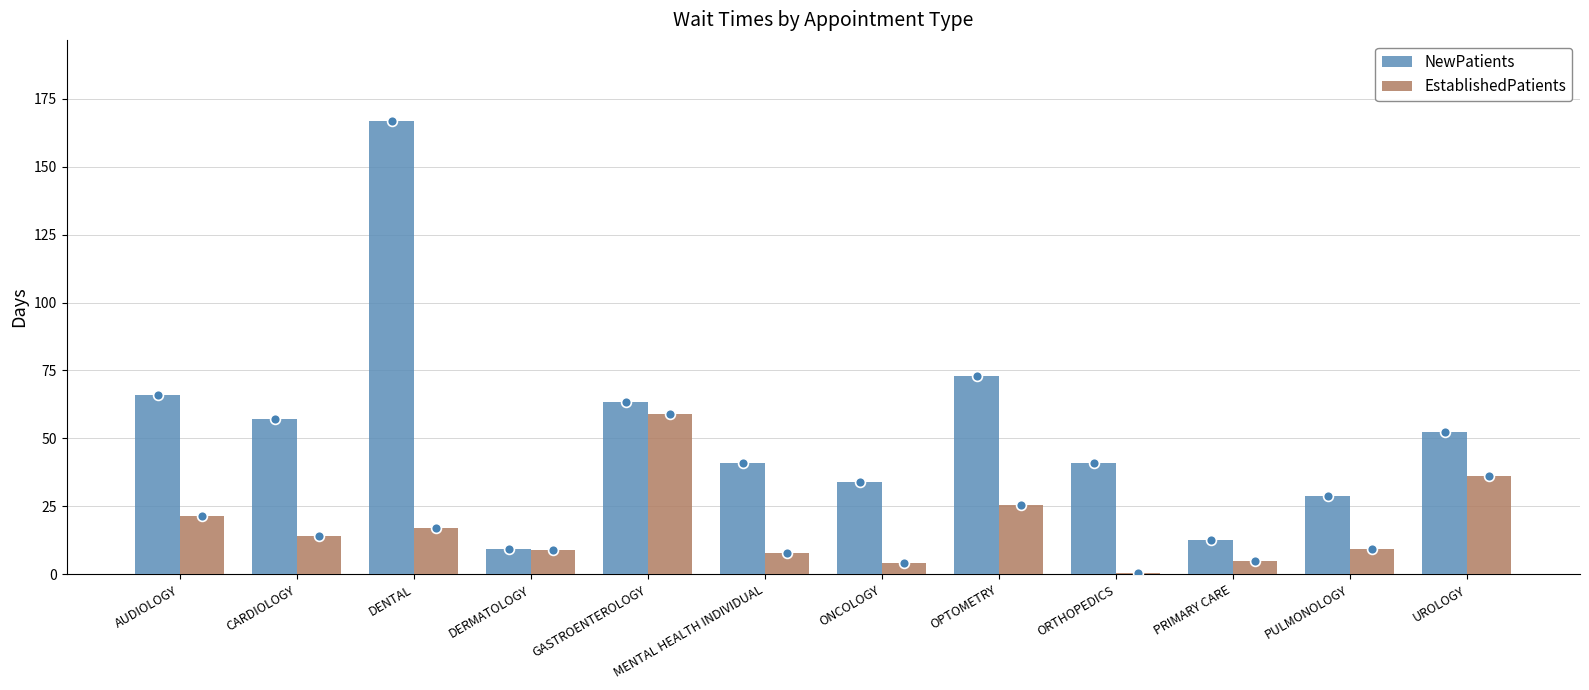

What is the total value across all series at DERMATOLOGY?

18.2